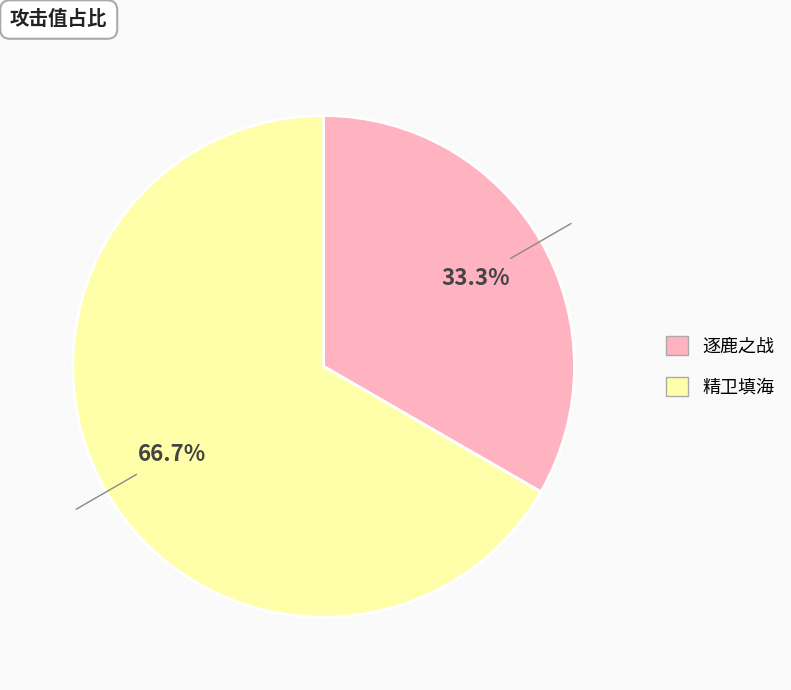

True or false: 精卫填海 accounts for 81% of the total.

False